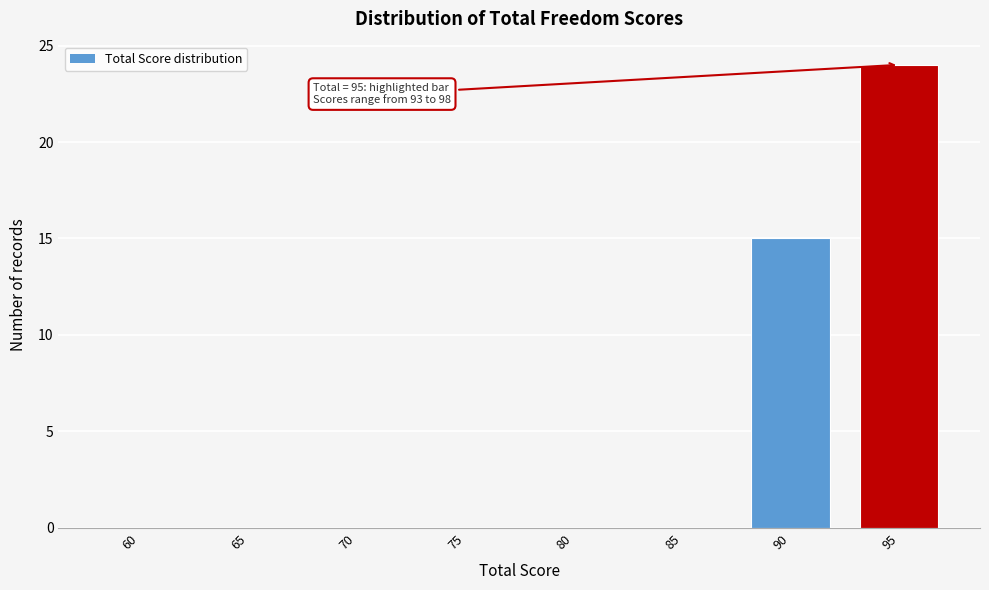

Reading left to right, list all the values displayed in this chart.

60=0	65=0	70=0	75=0	80=0	85=0	90=15	95=24